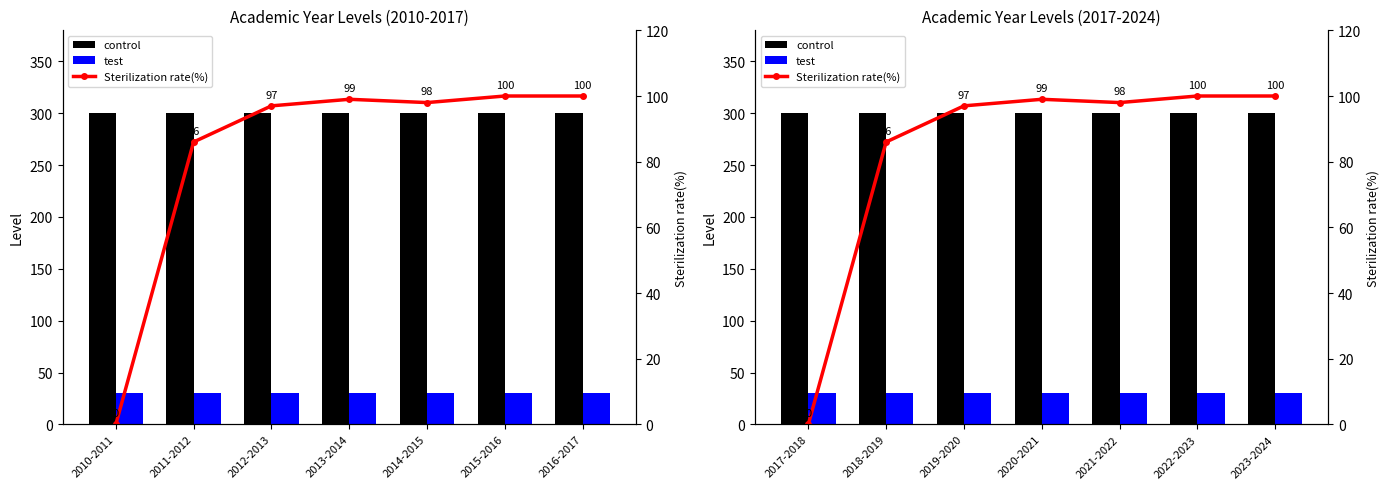

Between 2017-2018 and 2023-2024, which series saw the biggest shift?

Sterilization rate(%)